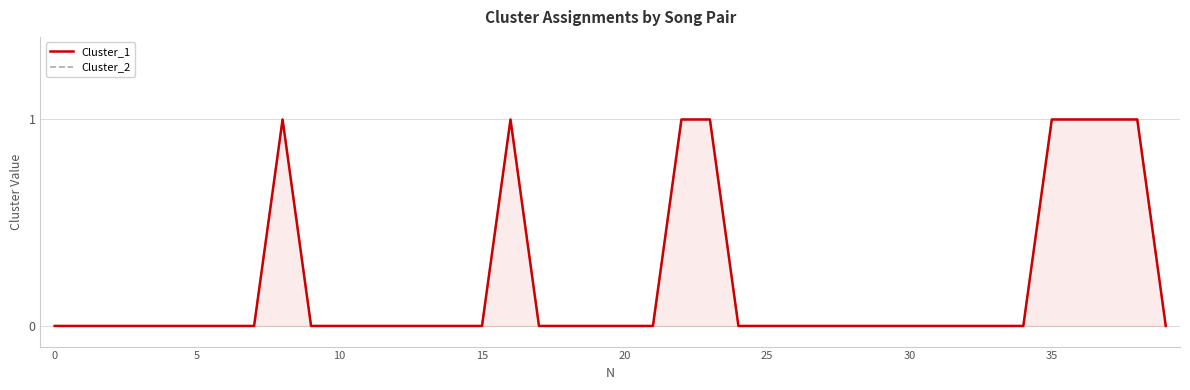

Where is the first local maximum for Cluster_1?

8